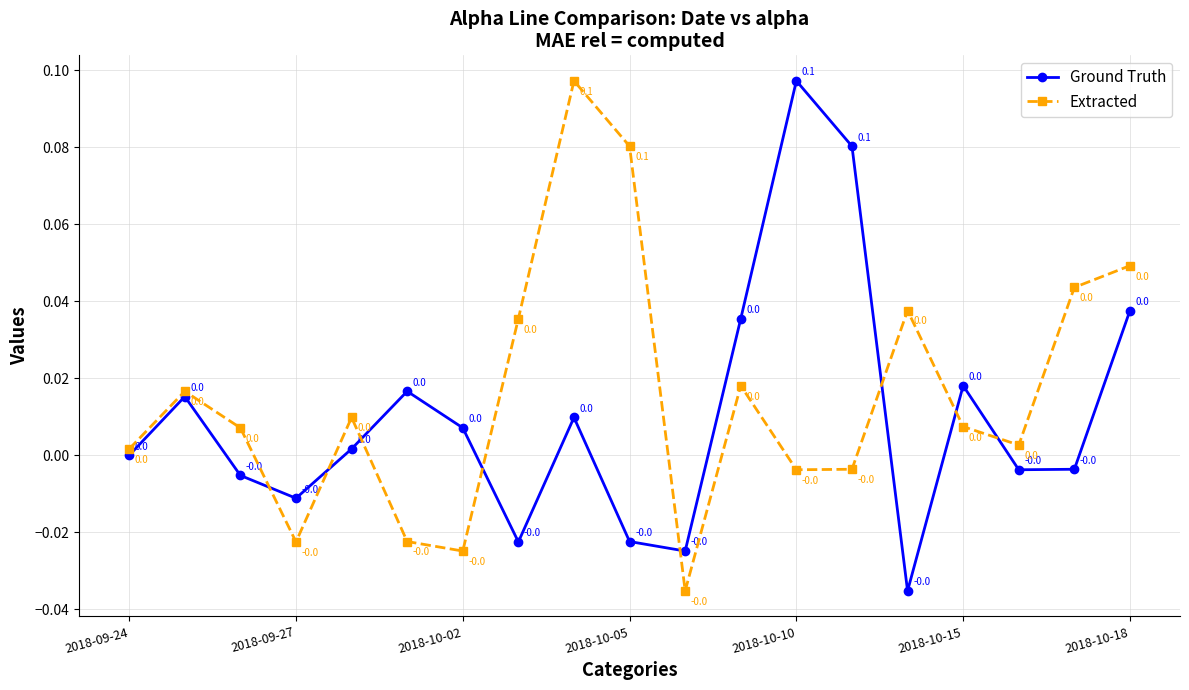

In Ground Truth, how many points are lower than both neighbors (excluding endpoints)?

5